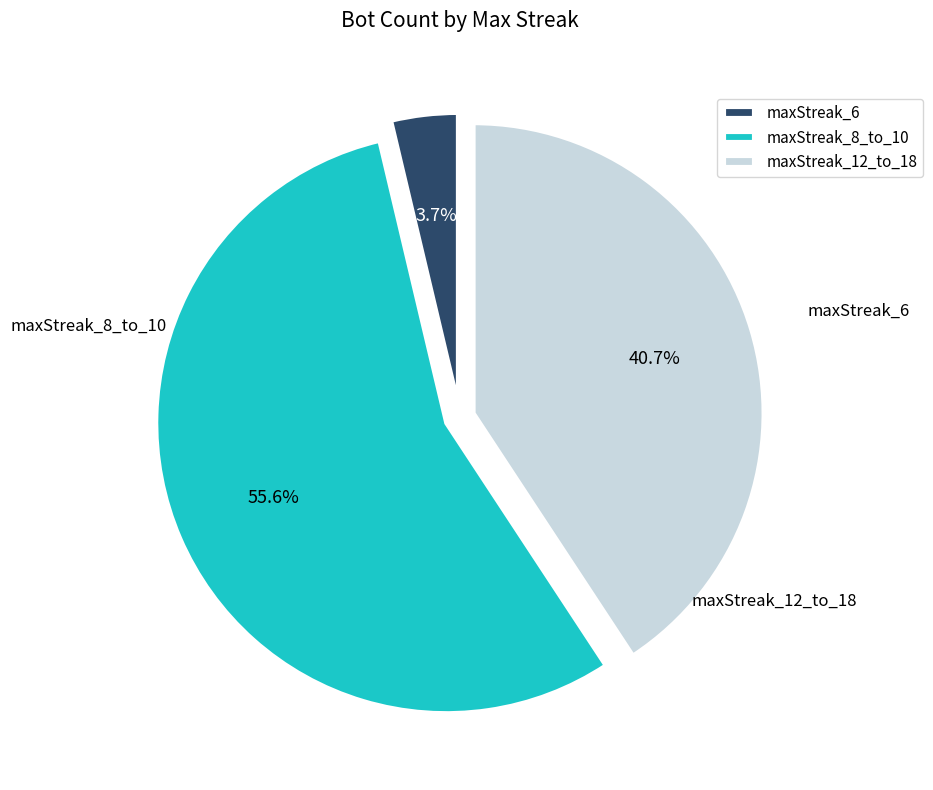

What is the total percentage of maxStreak_6 and maxStreak_12_to_18?

44.4%